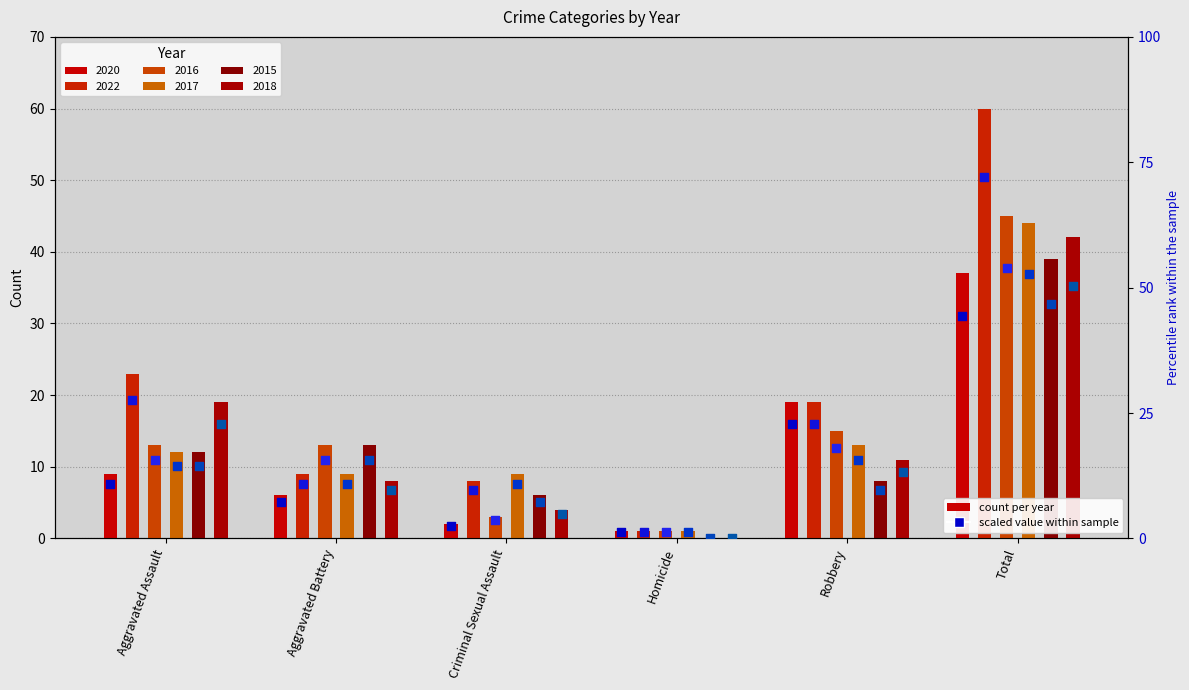

Is the value of 2020 at Aggravated Battery greater than the value of 2018 at Homicide?

Yes